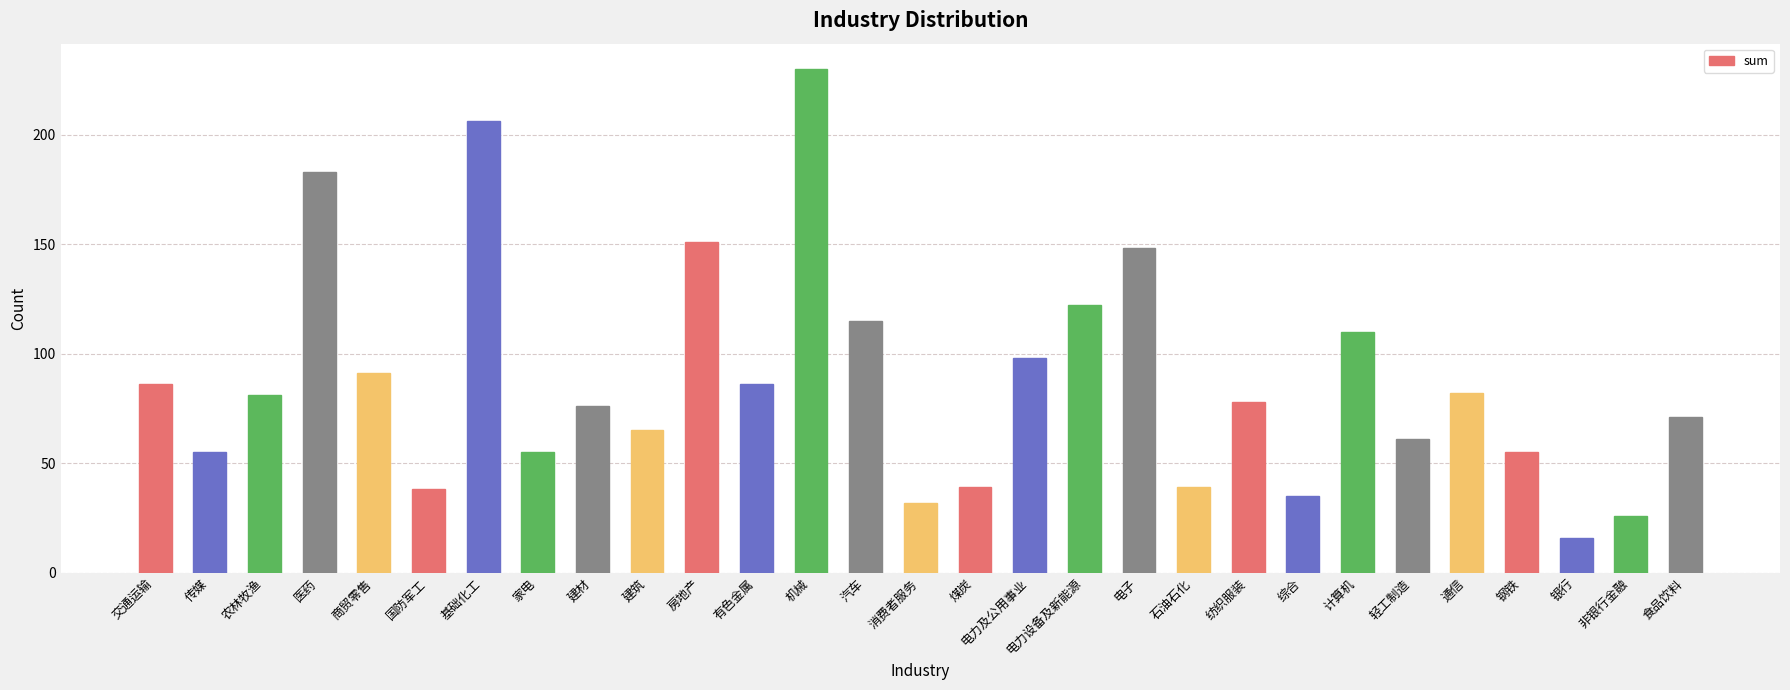

The chart shows a value of 53 at 电子. True or false?

False